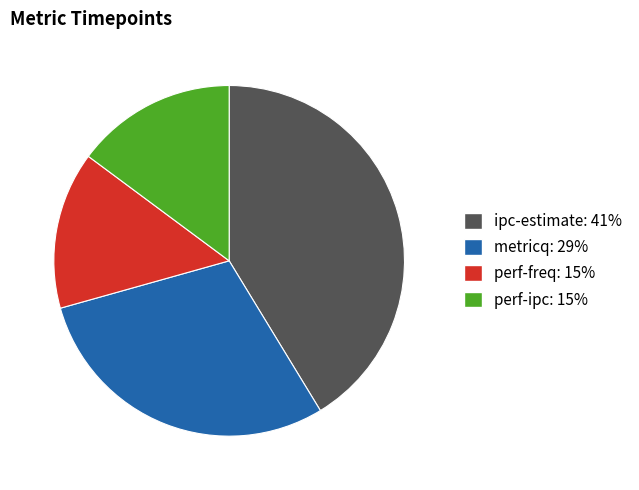

Which category has the biggest portion of the pie?

ipc-estimate